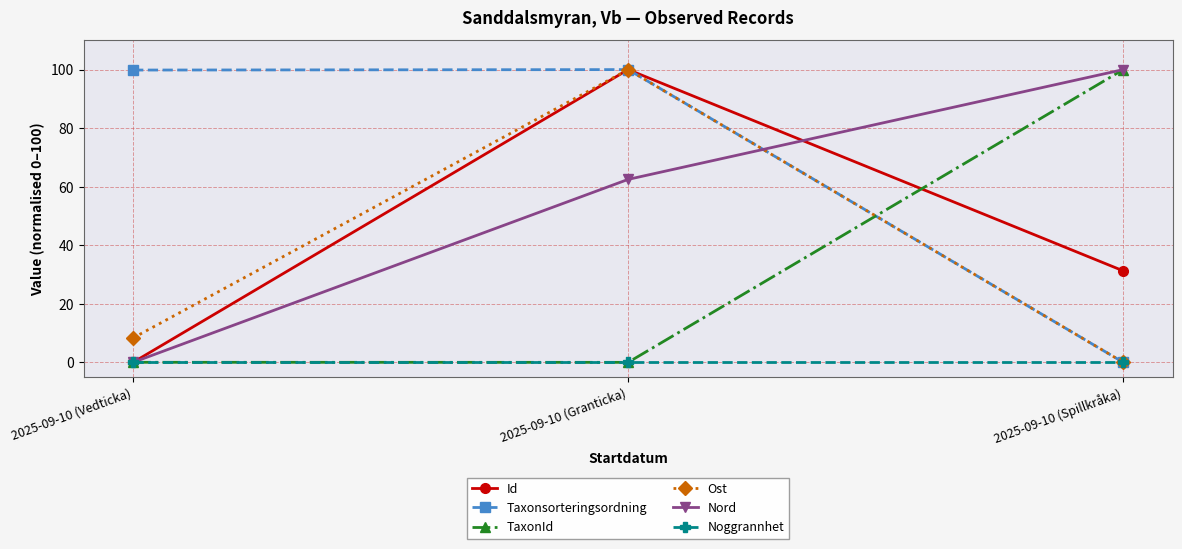

What are all the series names shown in the legend?

Id, Taxonsorteringsordning, TaxonId, Ost, Nord, Noggrannhet